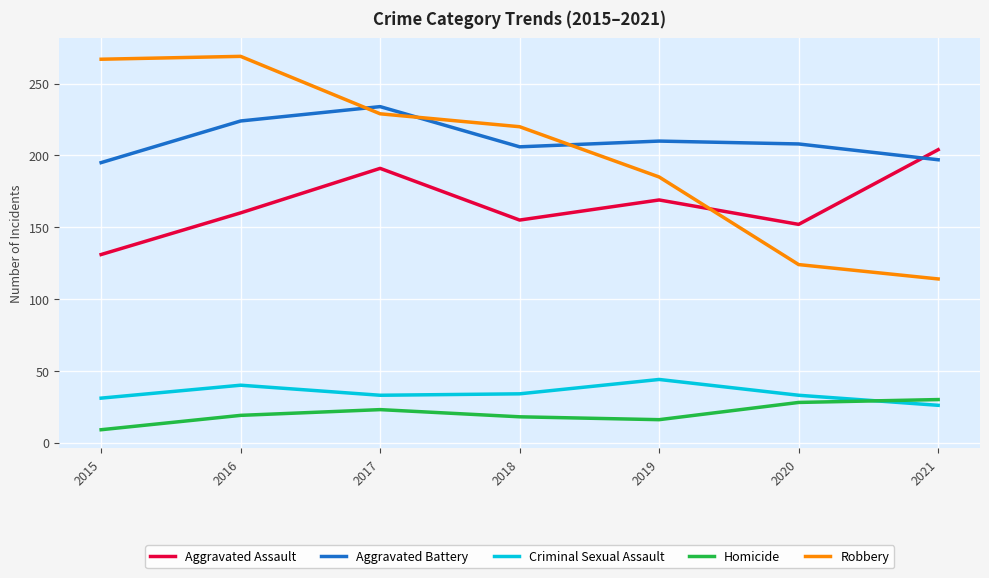

What is the difference between the Aggravated Assault values at 2015 and 2020?

21